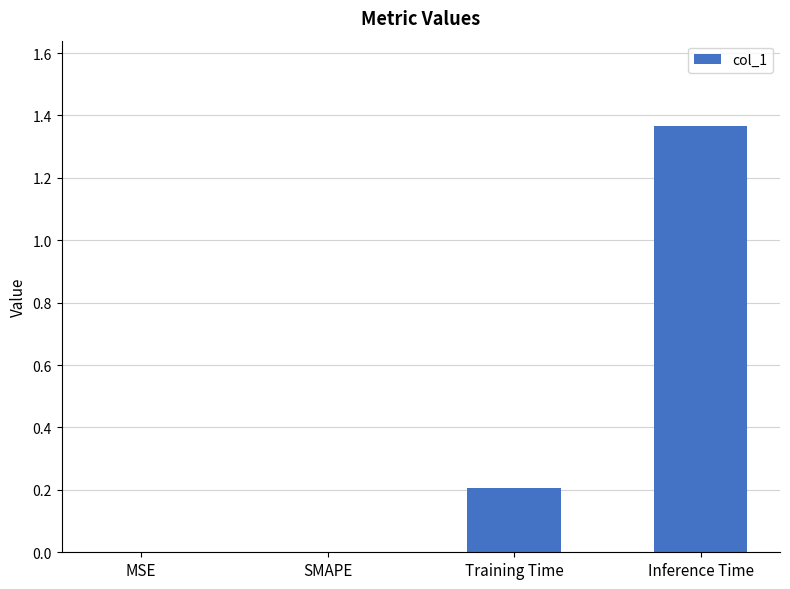

Are the bars horizontal?

No